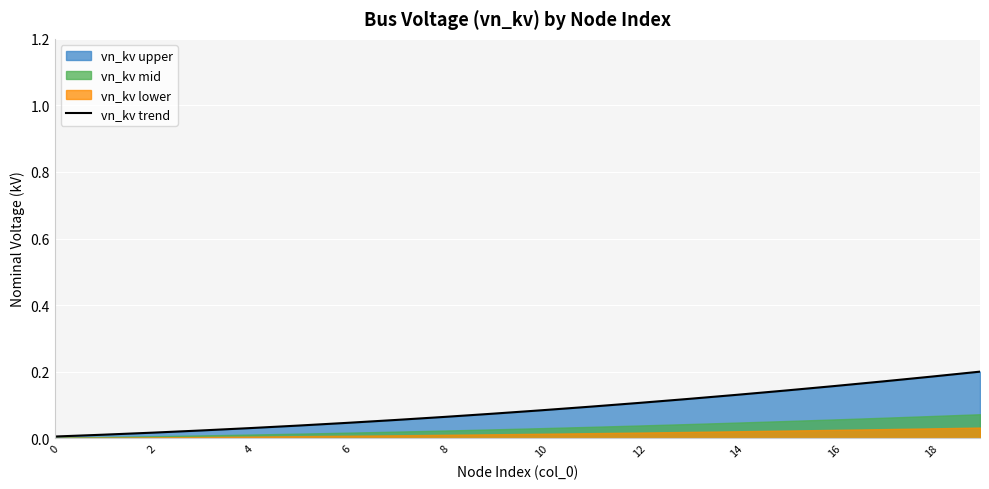

Reading right to left, list all the values displayed in this chart.

0.2	0.2	0.2	0.2	0.1	0.1	0.1	0.1	0.1	0.1	0.1	0.1	0.1	0.0	0.0	0.0	0.0	0.0	0.0	0.0